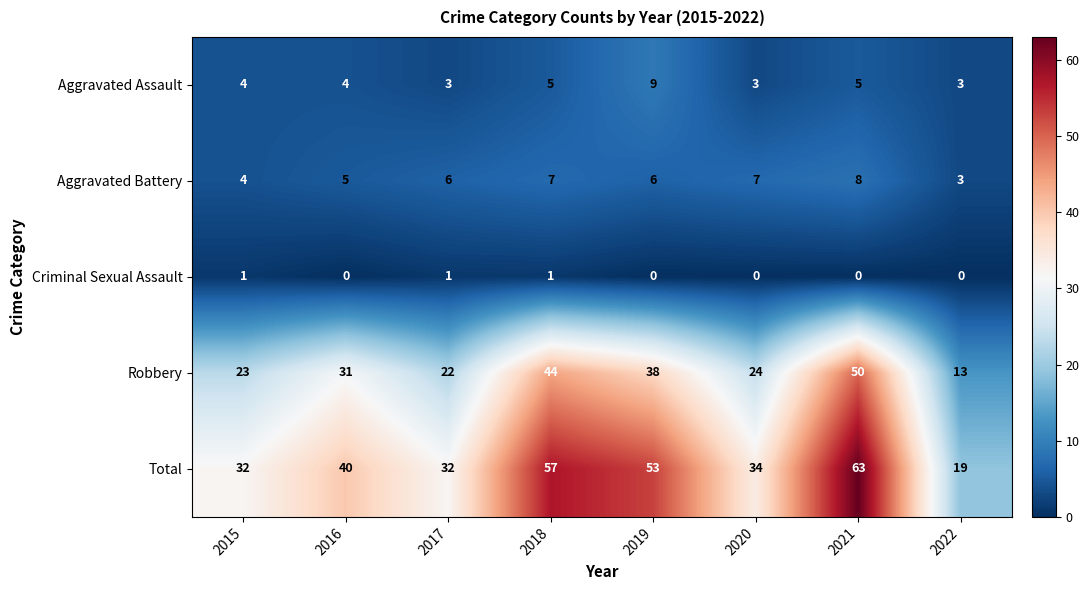

Count the number of categories in the chart.

8